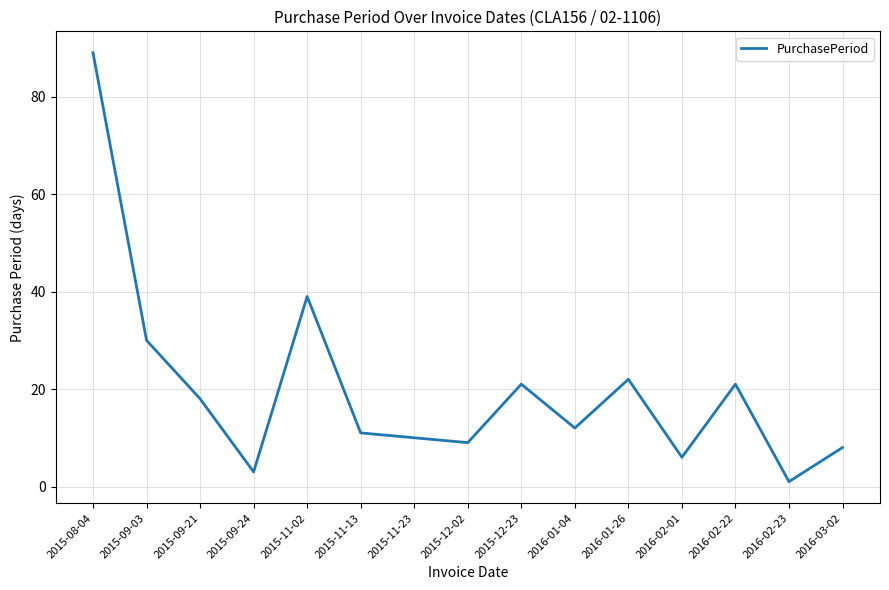

Between 2015-09-21 and 2016-02-22, which is larger?

2016-02-22